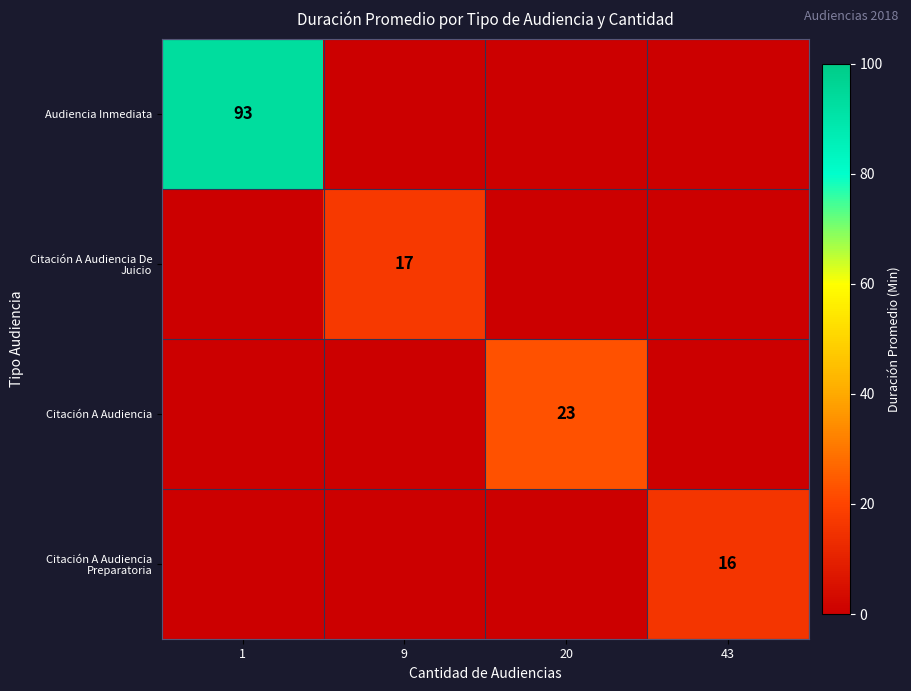

The value of Citación A Audiencia Preparatoria at 43 is 16. True or false?

True